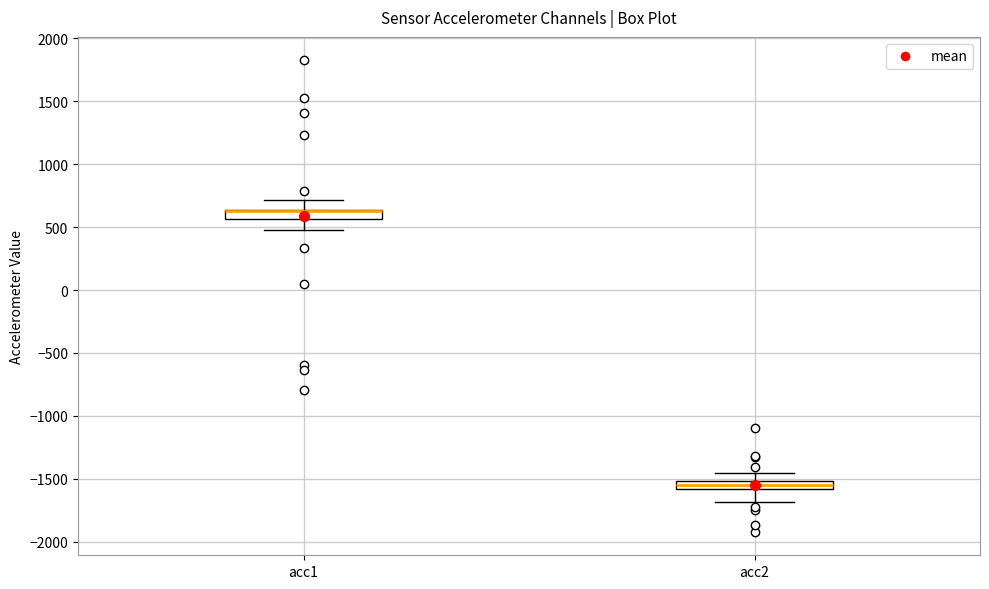

Where does the upper whisker of the box for acc2 end on the y-axis? The values are not printed on the chart, so give them approximately, as read against the axis.

-1450